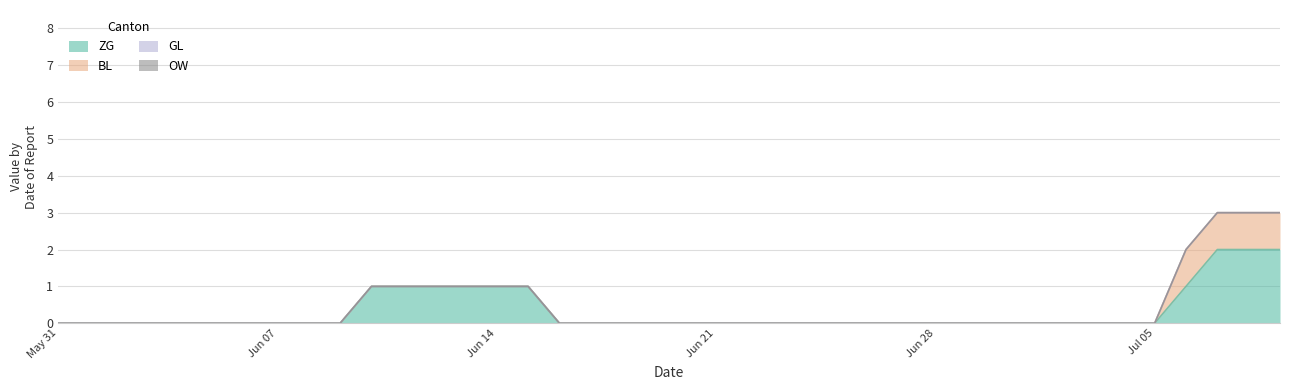

True or false: ZG and BL intersect in this chart.

False